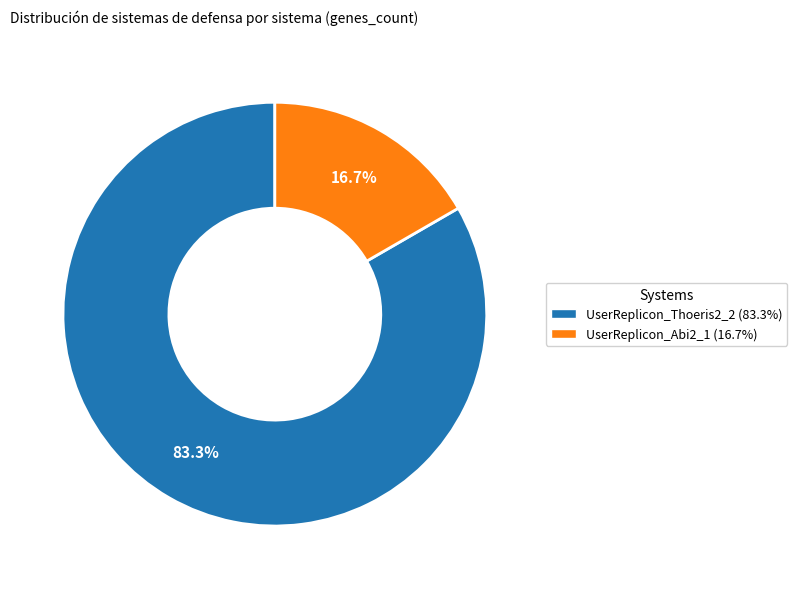

What portion of the pie excludes UserReplicon_Abi2_1?

83.3%